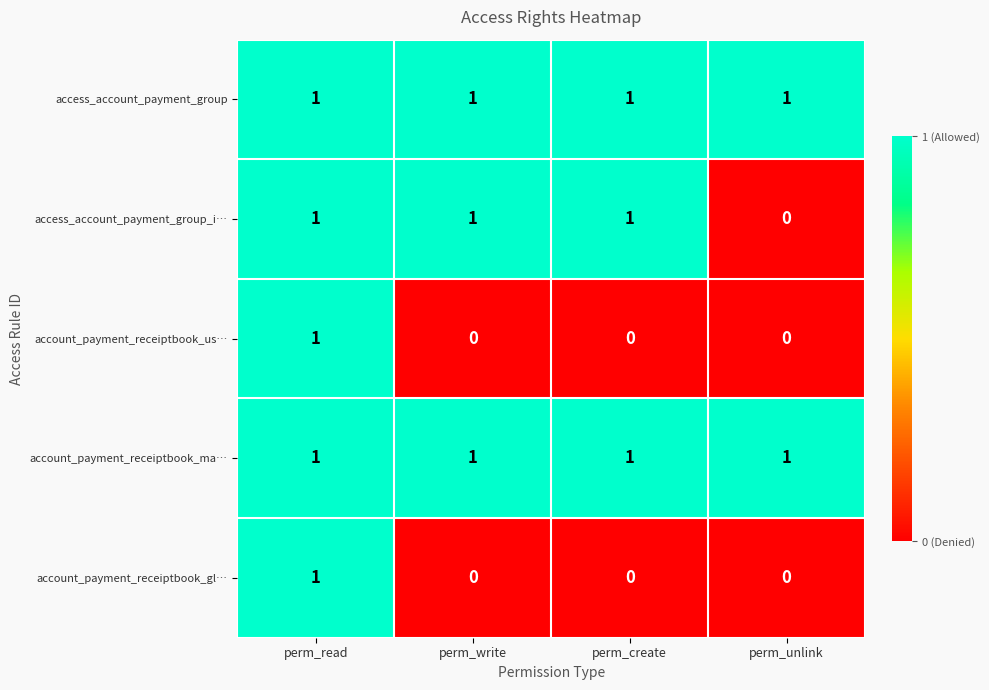

What is the spread (max minus min) of values at perm_write?

1